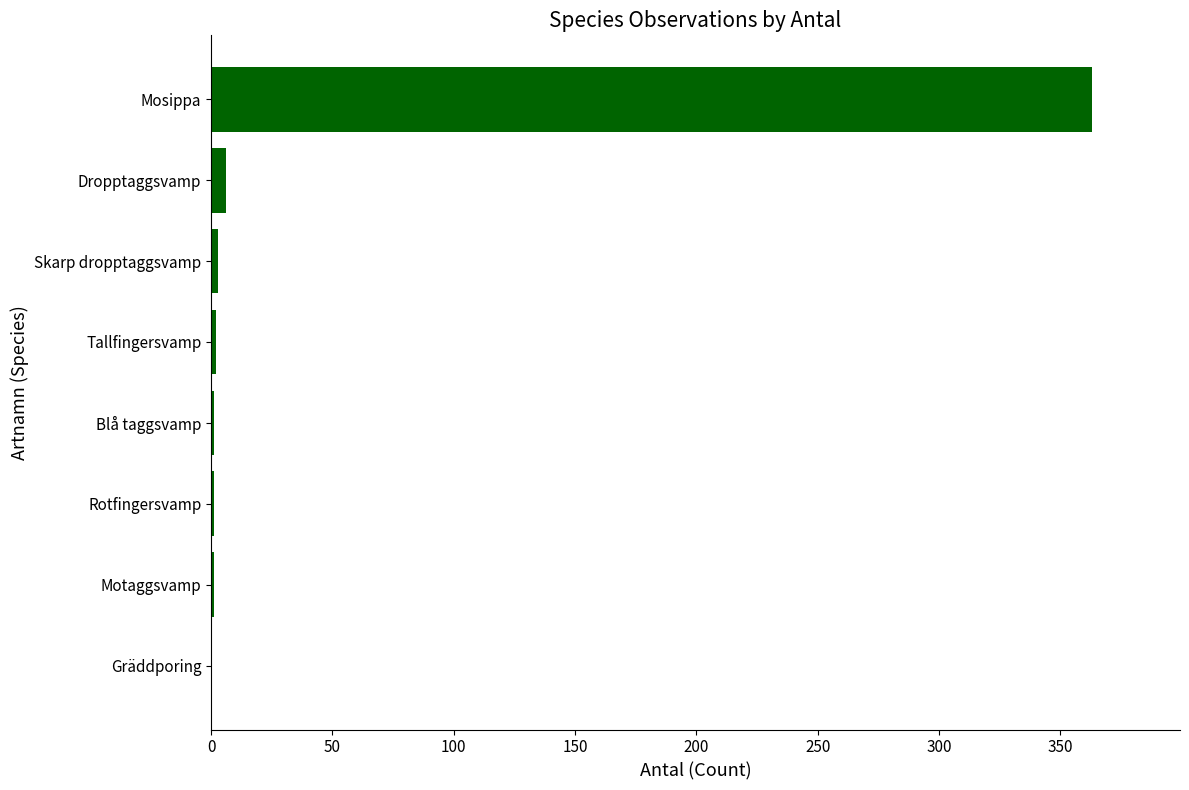

Are the bars horizontal?

Yes